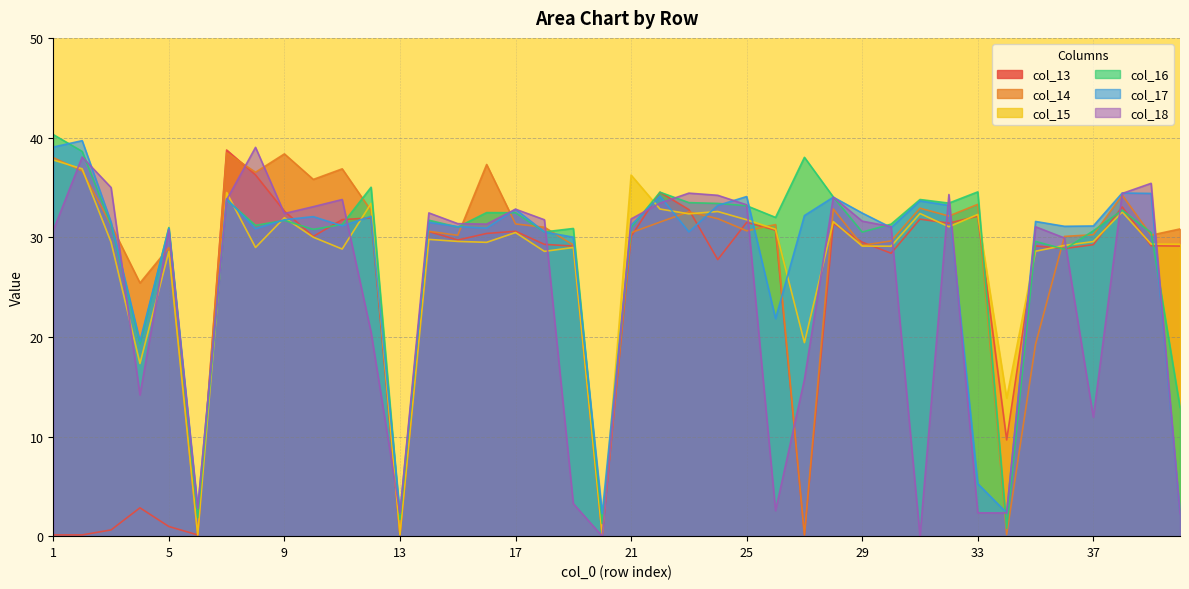

True or false: col_16 has a value of 21.2 at 26.

False